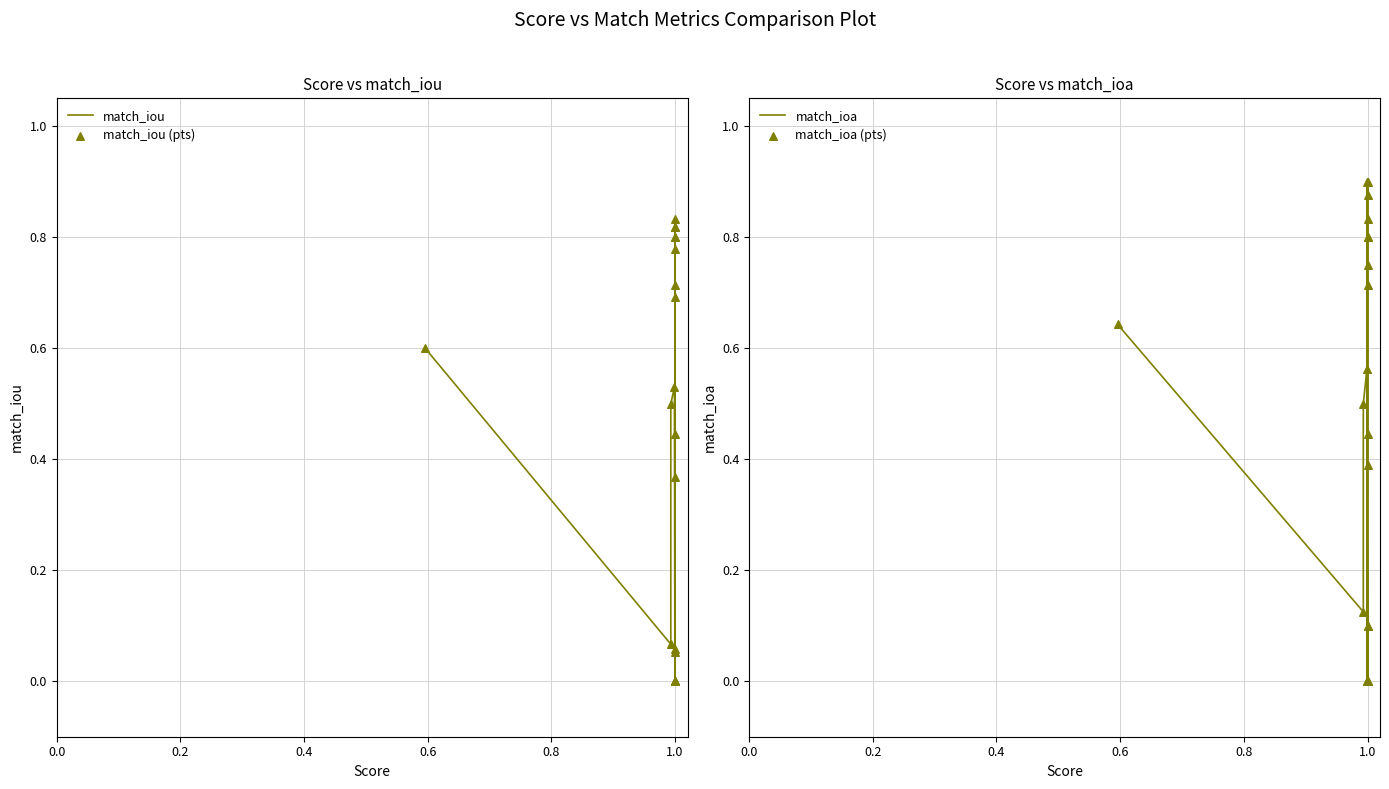

Which series reaches the minimum Y coordinate?

match_iou